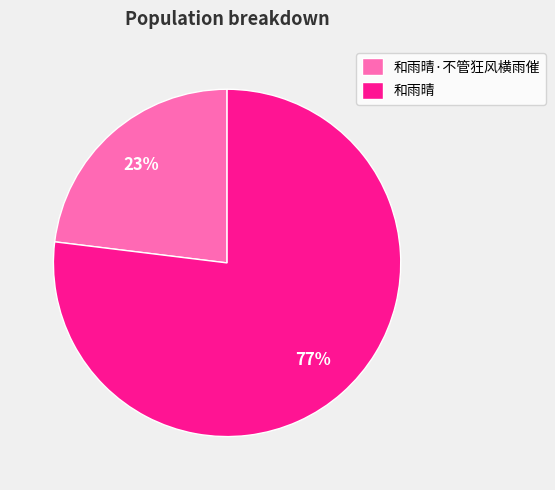

To the nearest percent, what is the combined percentage of 和雨晴·不管狂风横雨催 and 和雨晴?

100%